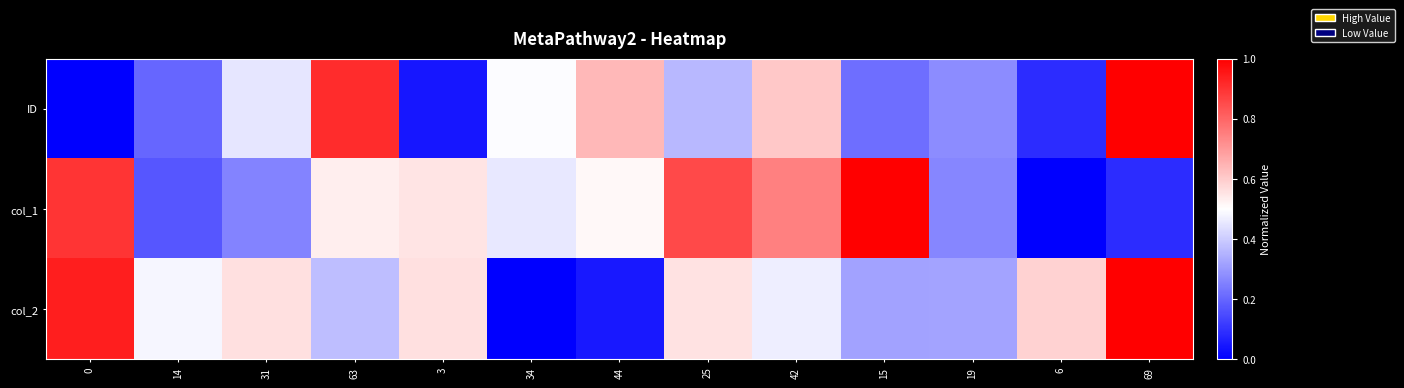

Between 19 and 6, which series saw the biggest shift?

col_2